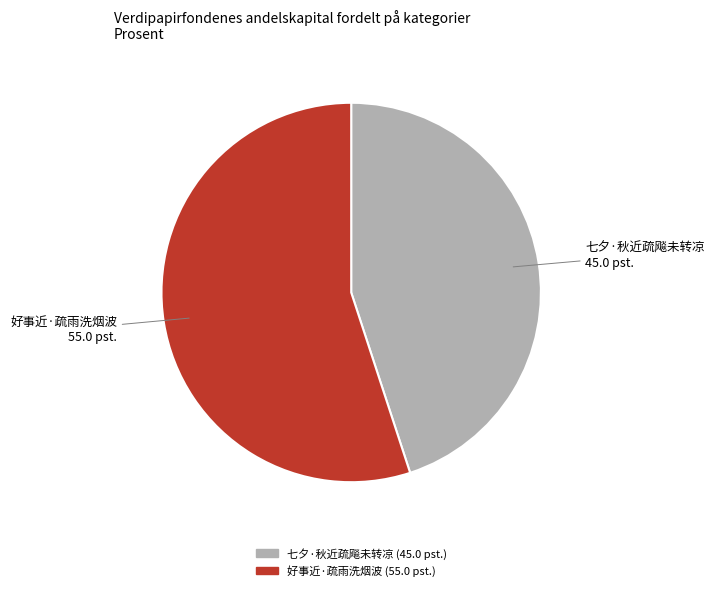

Is it true that 好事近·疏雨洗烟波 is 55% of the pie?

True